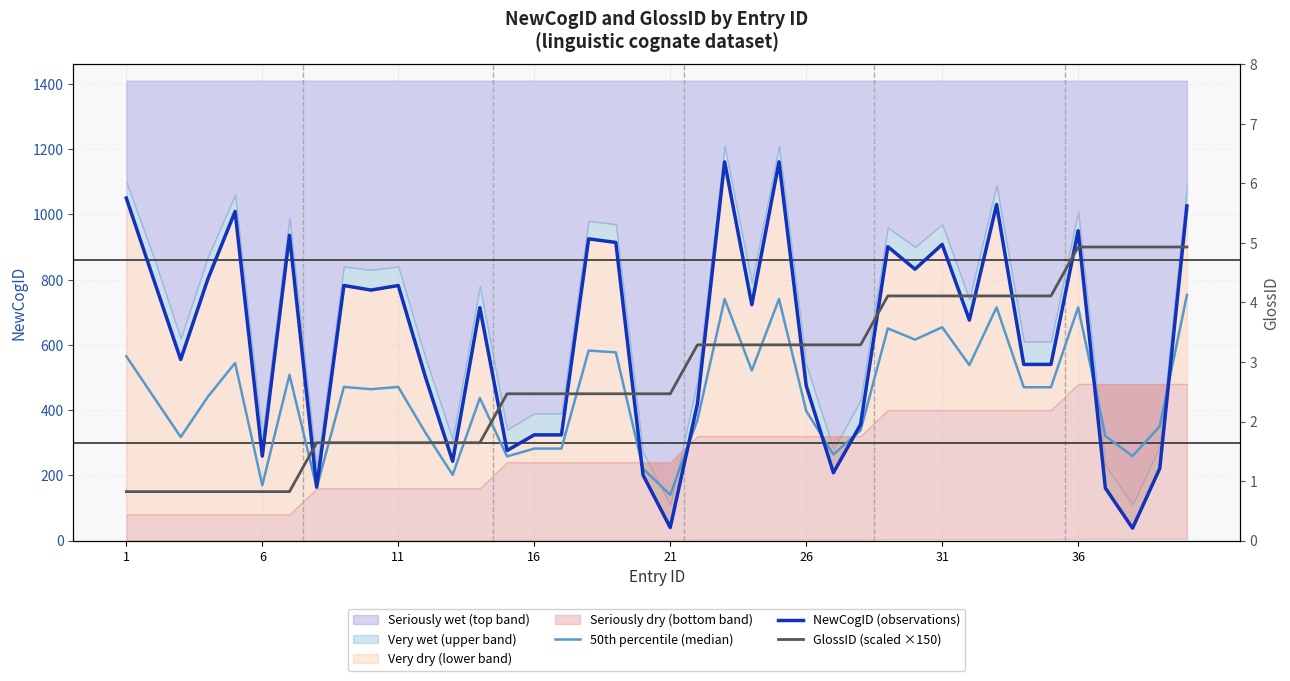

What is the minimum value for NewCogID (observations)?

38.0